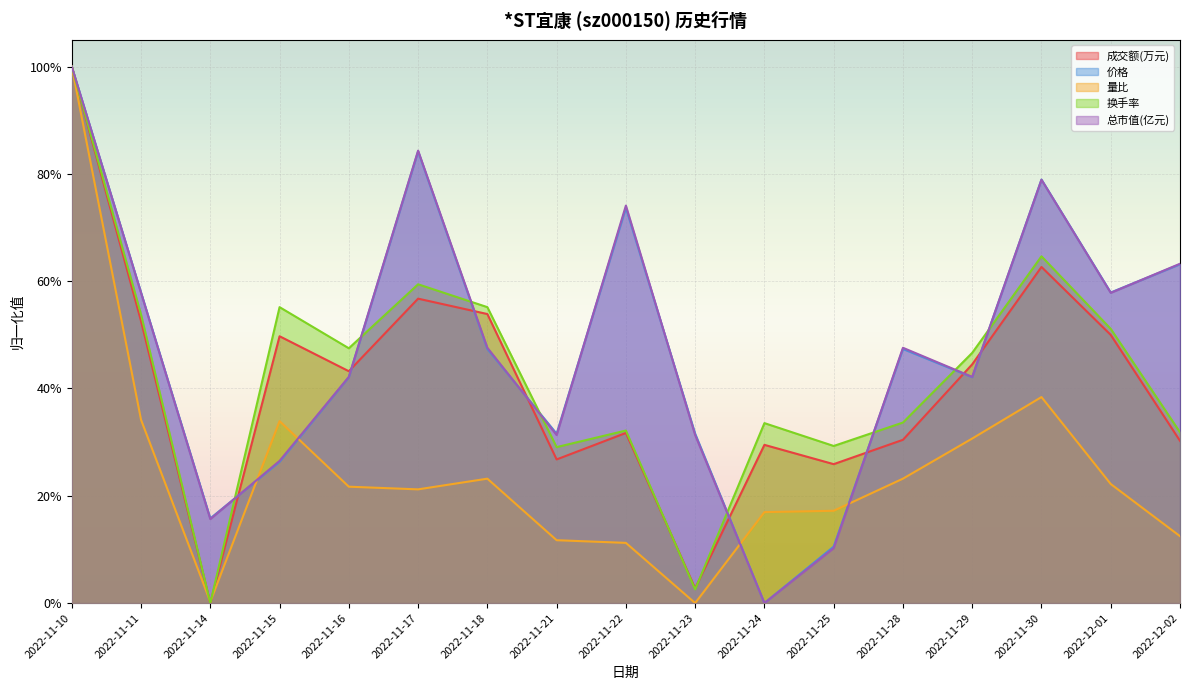

How many times do 价格 and 换手率 cross each other?

9